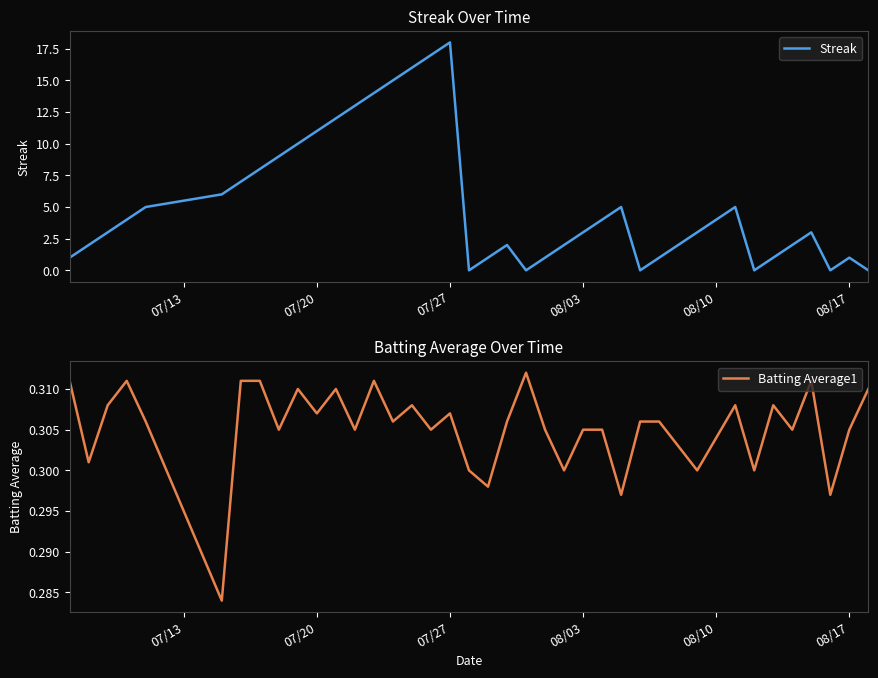

What is the sum of all Streak values?

211